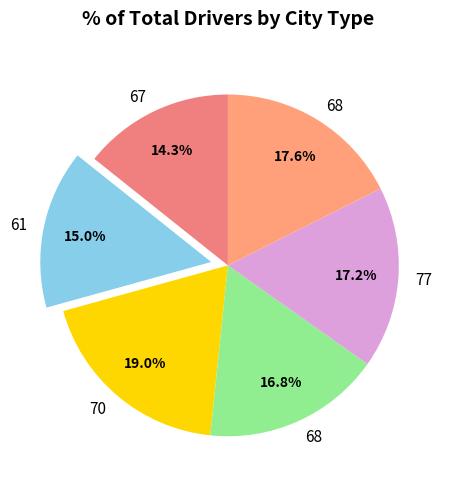

Which slice is the largest?

70